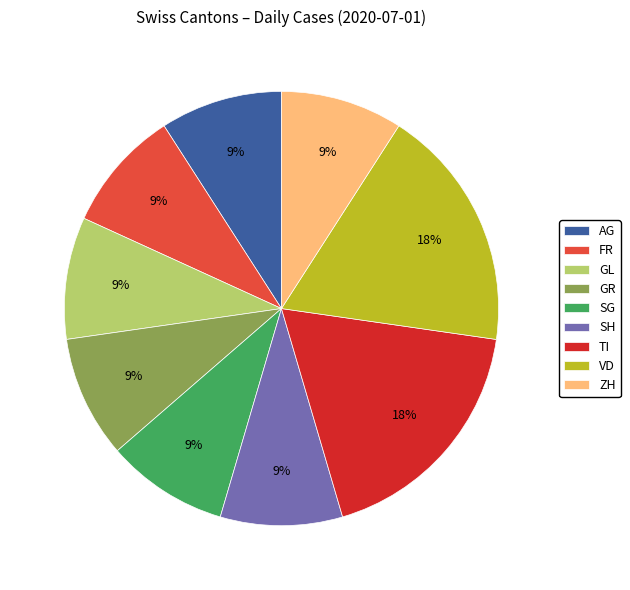

To the nearest percent, what is the average slice percentage?

11%